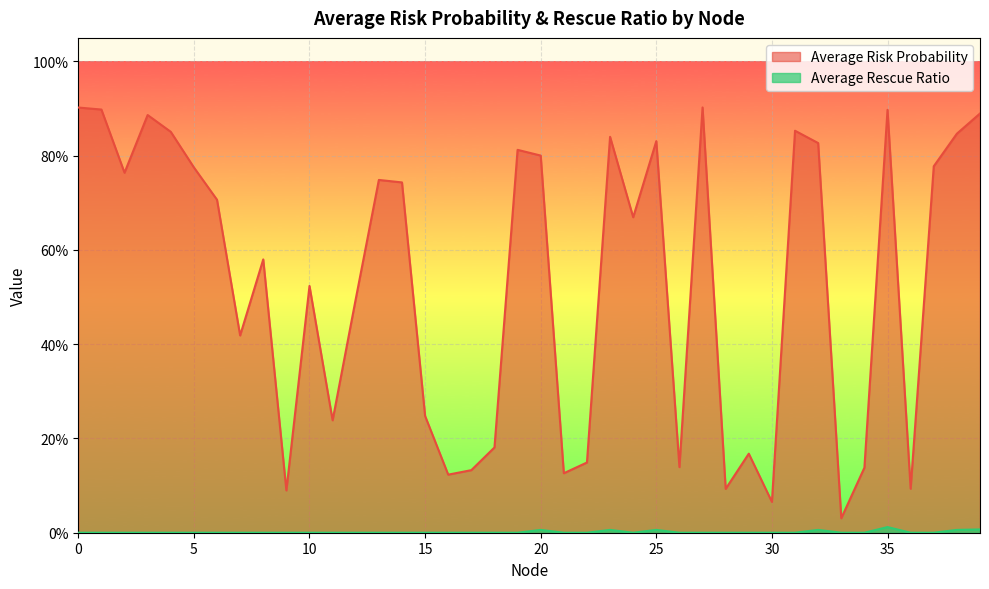

True or false: Average Rescue Ratio and Average Risk Probability cross at least once.

False